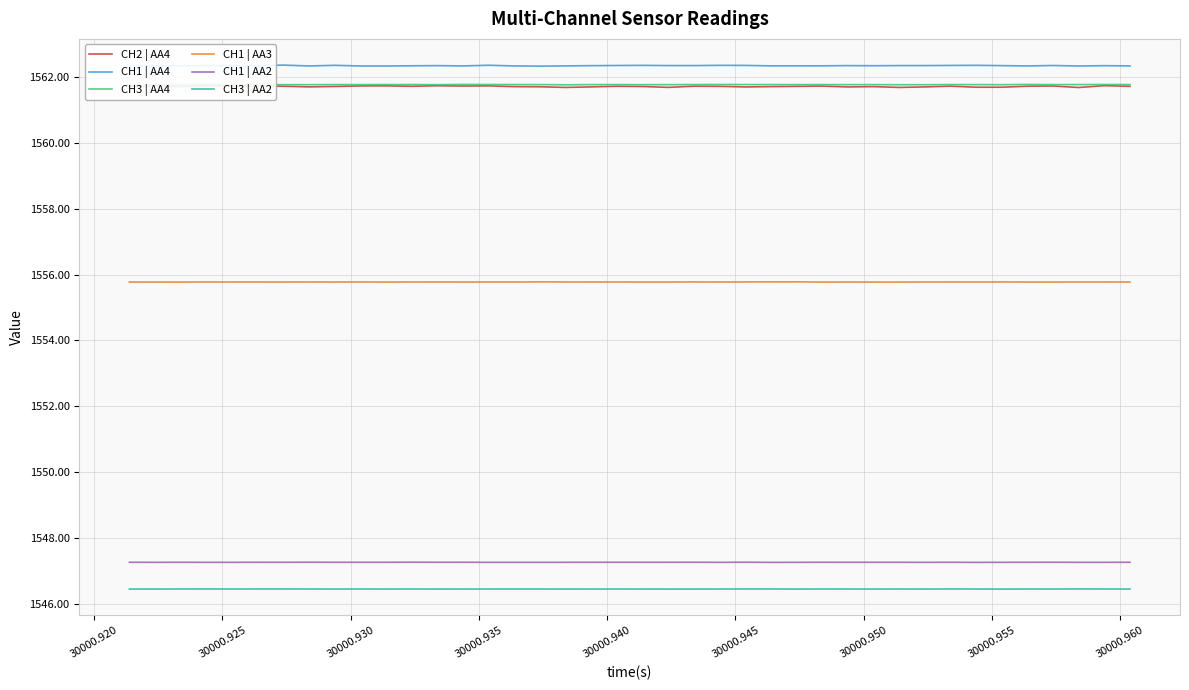

Count the number of data series in this chart.

6